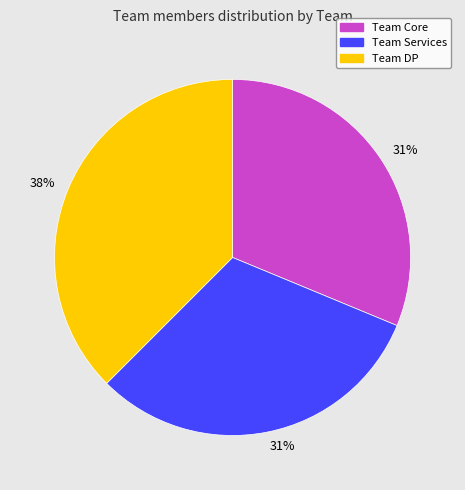

To the nearest percent, what is the combined percentage of Team DP and Team Core?

69%